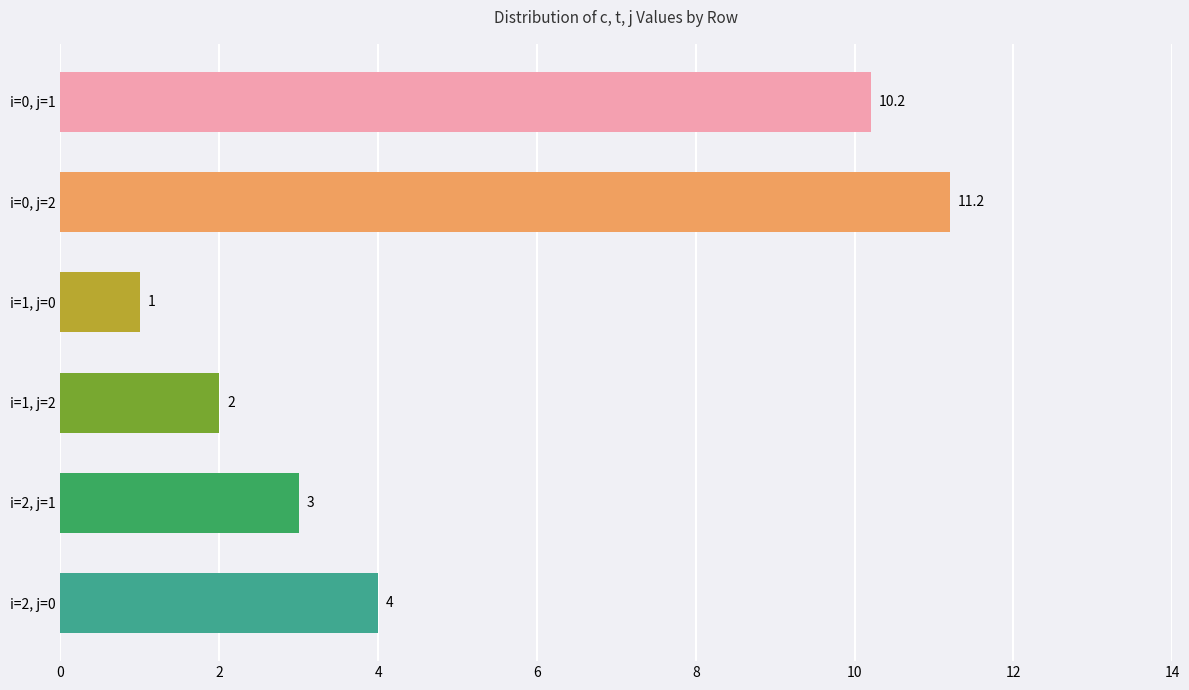

Which series has the largest range (max minus min)?

c